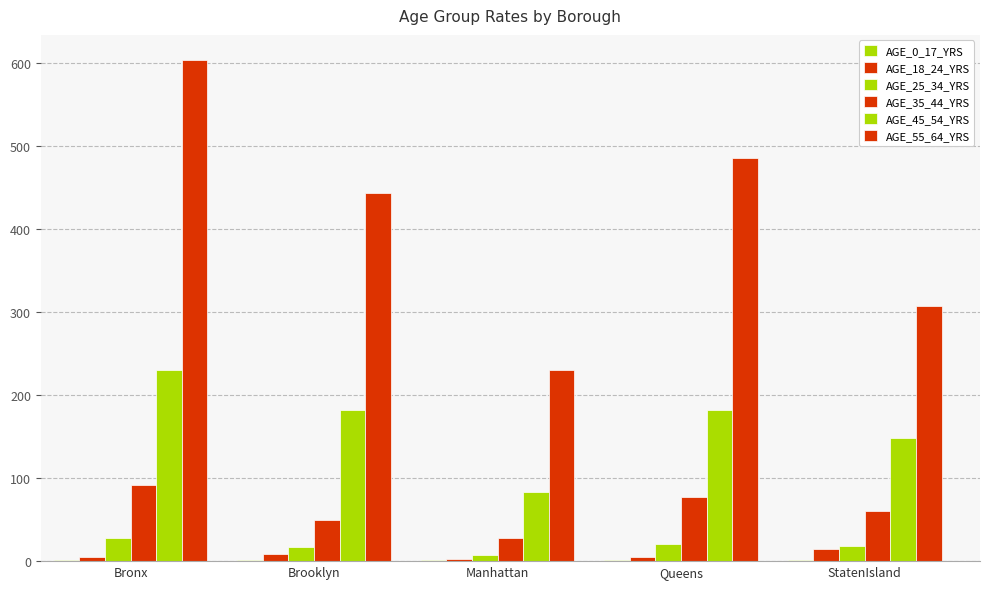

Where is AGE_25_34_YRS nearest to the value 17?

Brooklyn